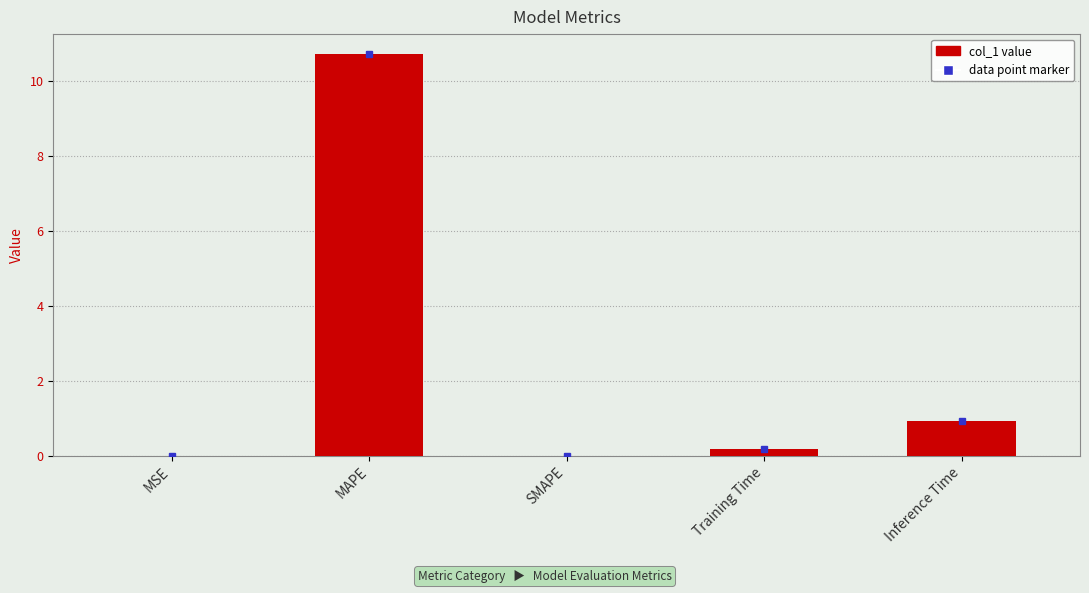

What is the sum of all values?

11.9